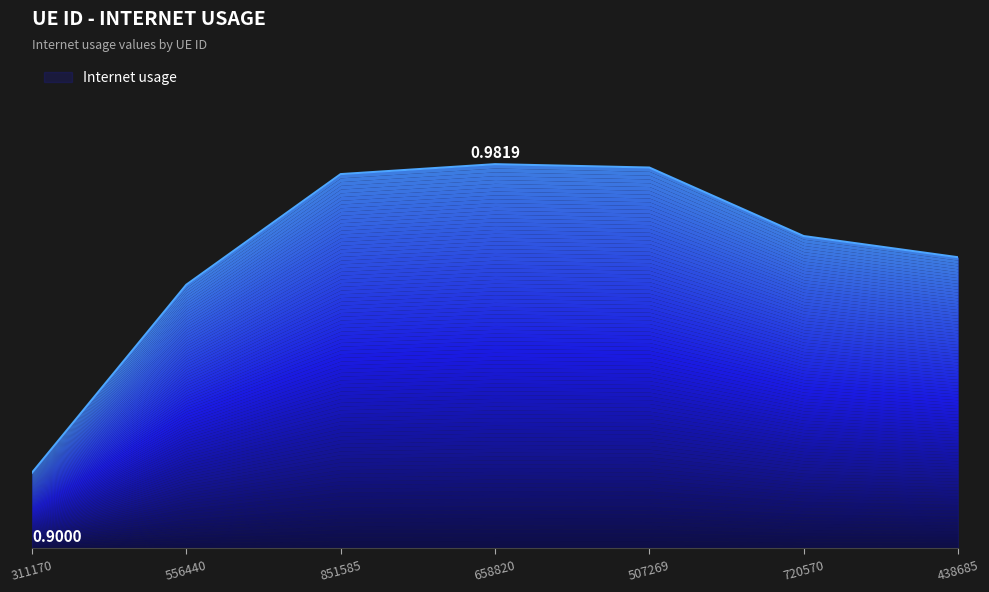

Reading right to left, extract all data points from this chart.

438685=1.0	720570=1.0	507269=1.0	658820=1.0	851585=1.0	556440=0.9	311170=0.9